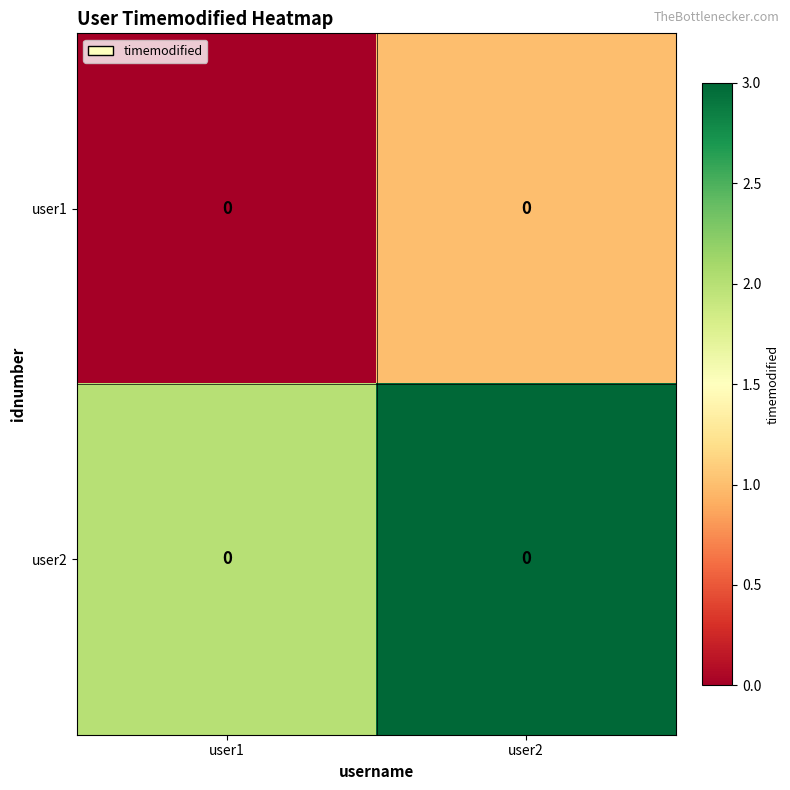

At how many categories does at least one series exceed 2?

1